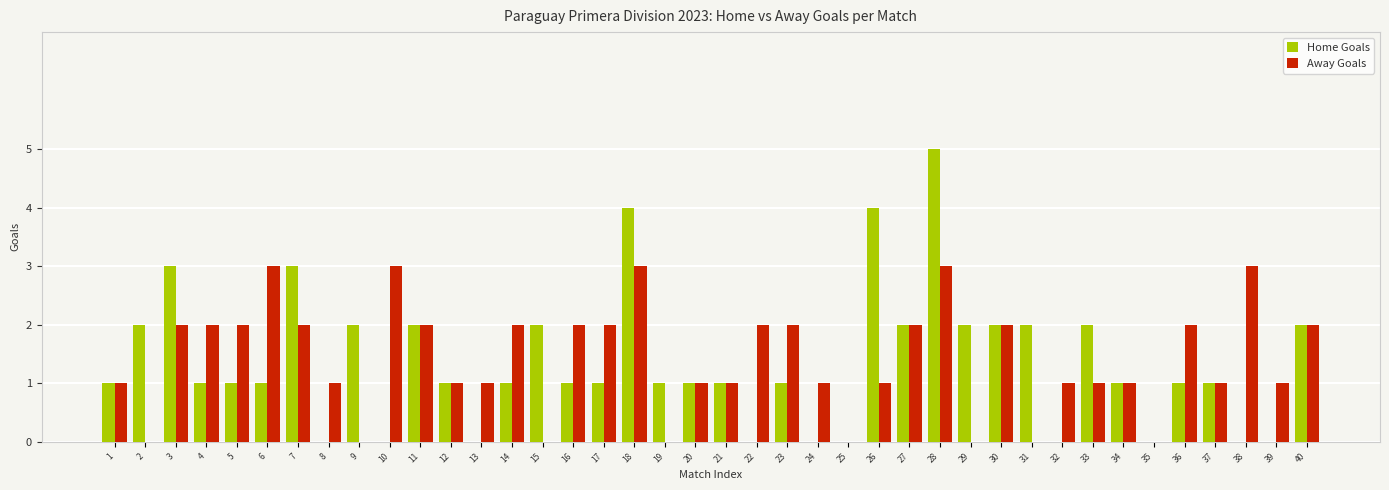

What is the total value across all series at 30?

4